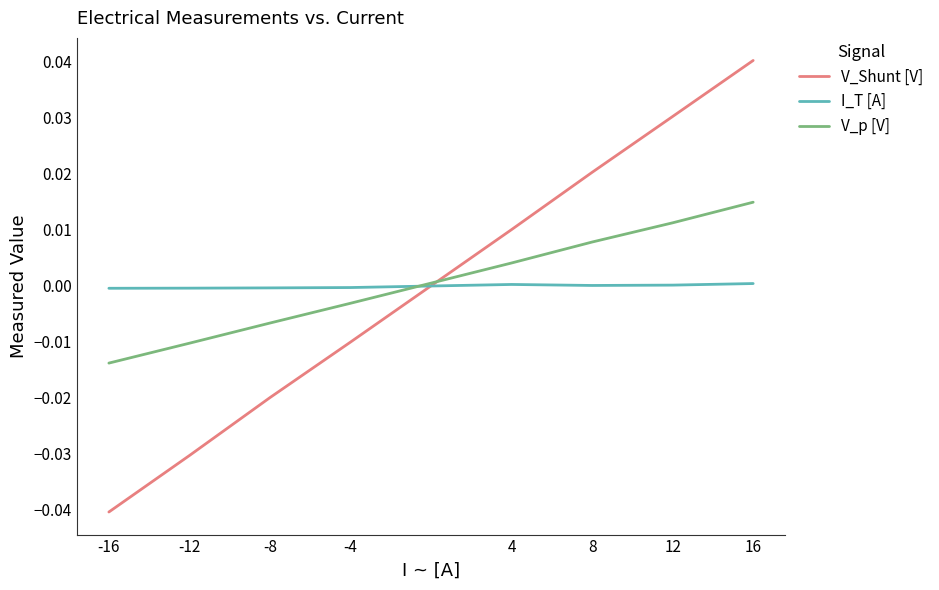

What is the difference between the maximum and second lowest values in the V_Shunt [V] series?

0.1